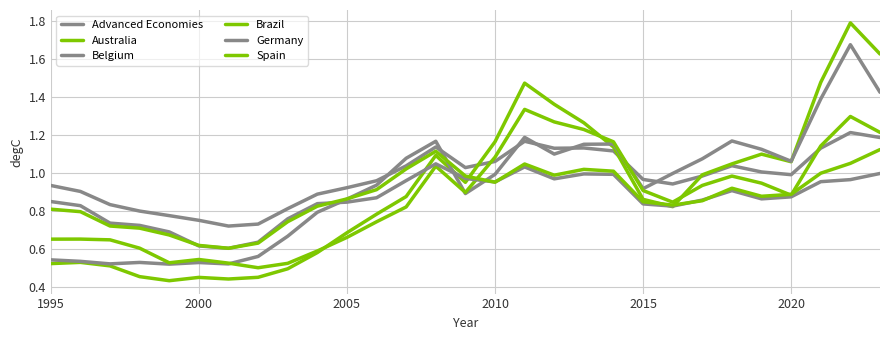

Does the chart have visible grid lines?

Yes